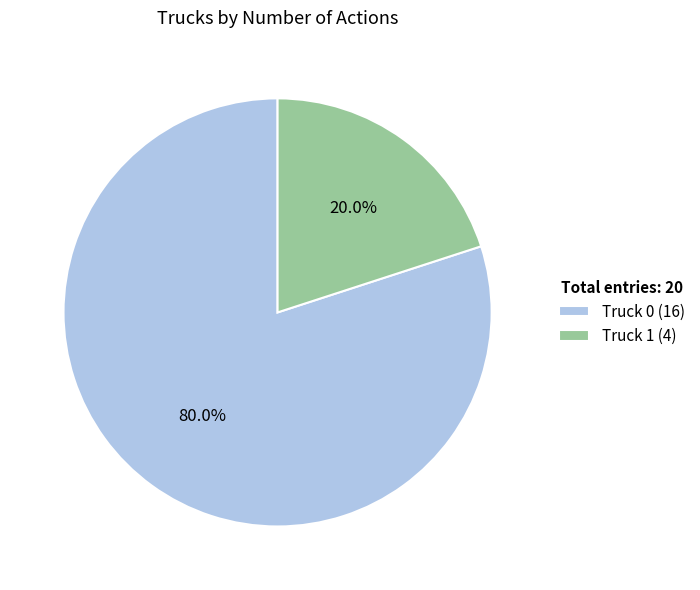

Count the number of slices in the pie.

2